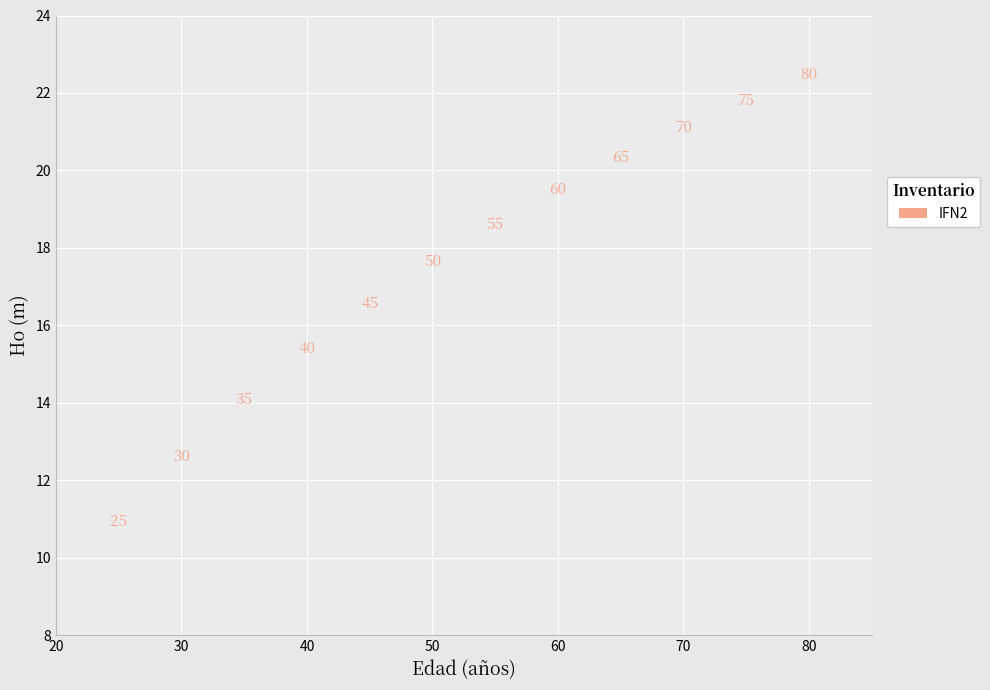

What is the range of X values (max minus min)?

55.0